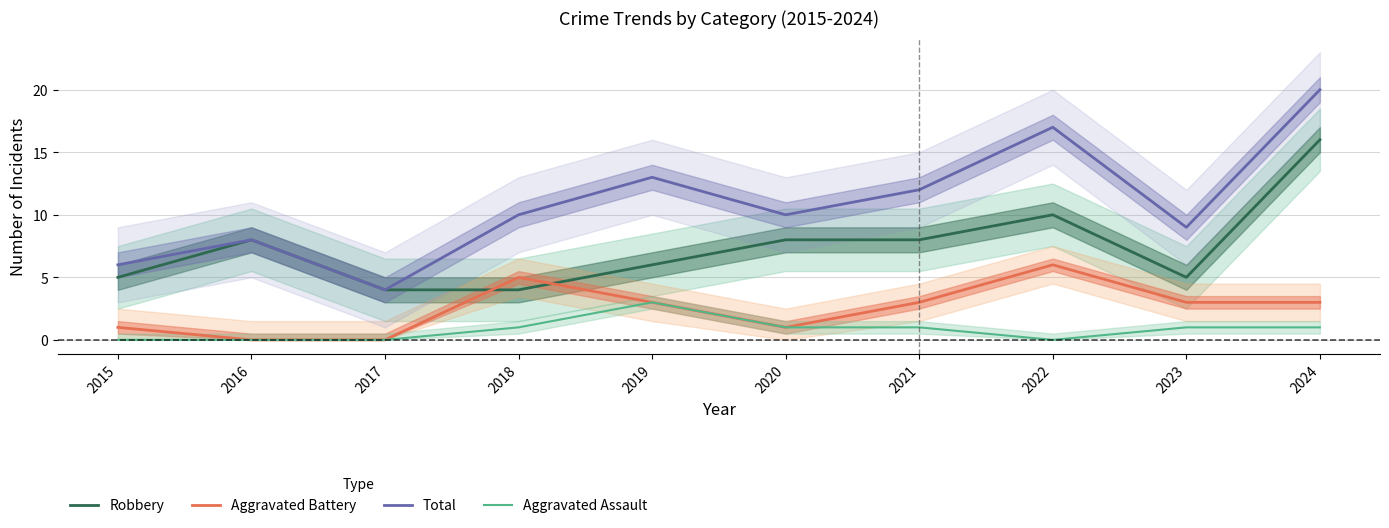

True or false: Robbery has a value of 5 at 2023.

True